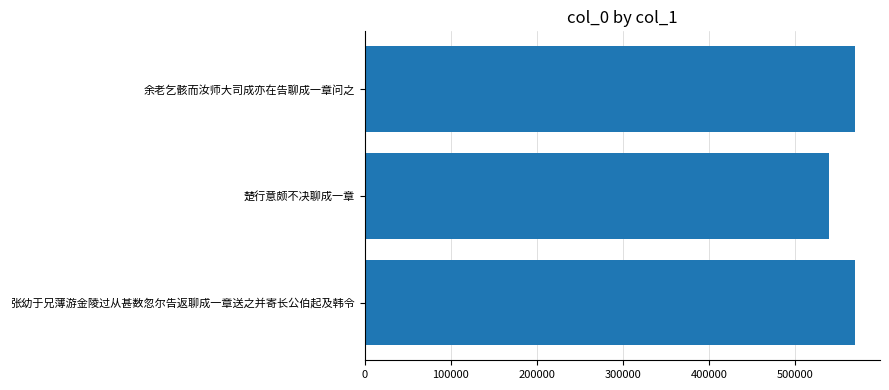

Where is the data nearest to the value 554487?

余老乞骸而汝师大司成亦在告聊成一章问之